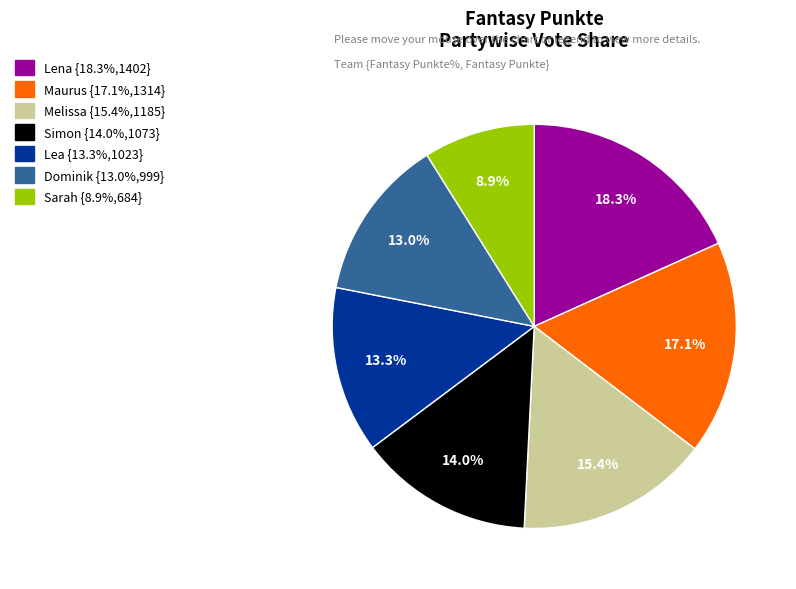

How many slices are in this pie chart?

7